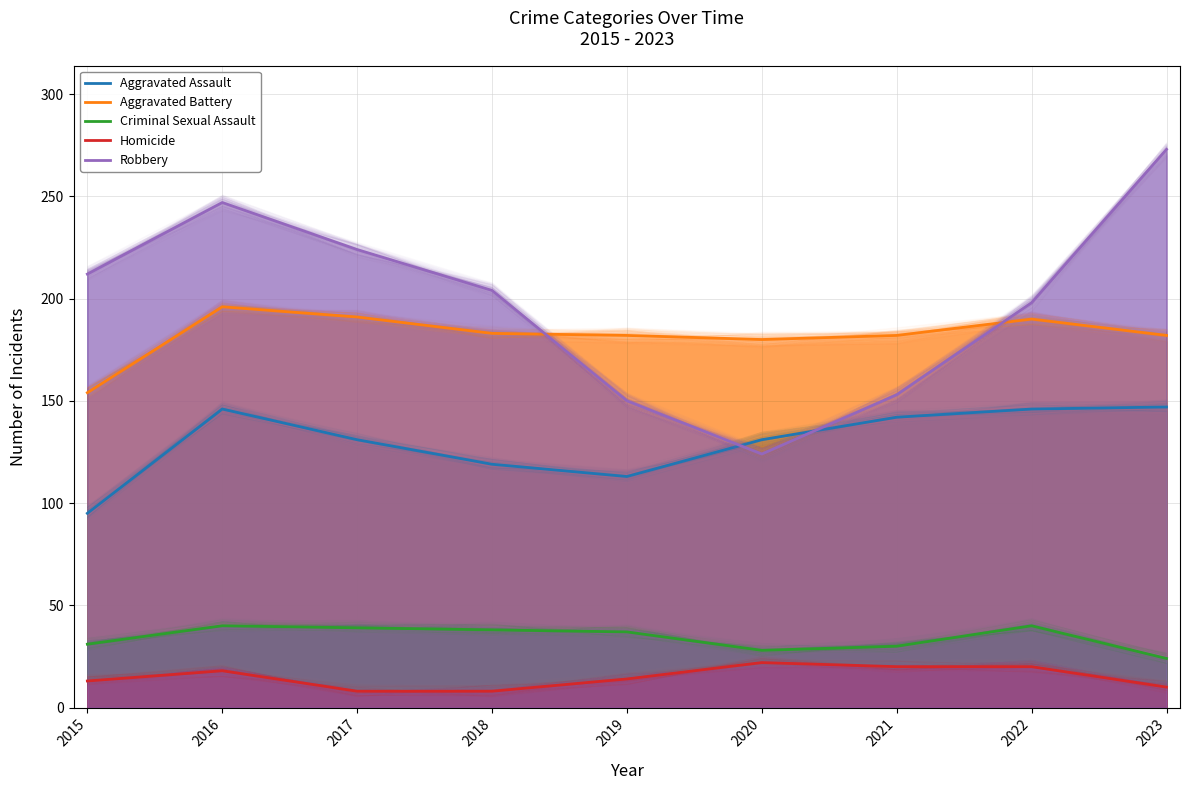

What is the spread (max minus min) of values at 2017?

216